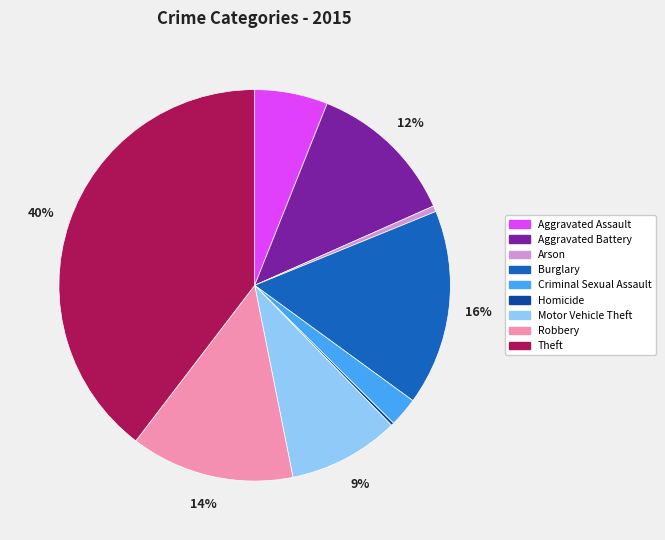

What percentage is the Theft slice, to the nearest percent?

40%